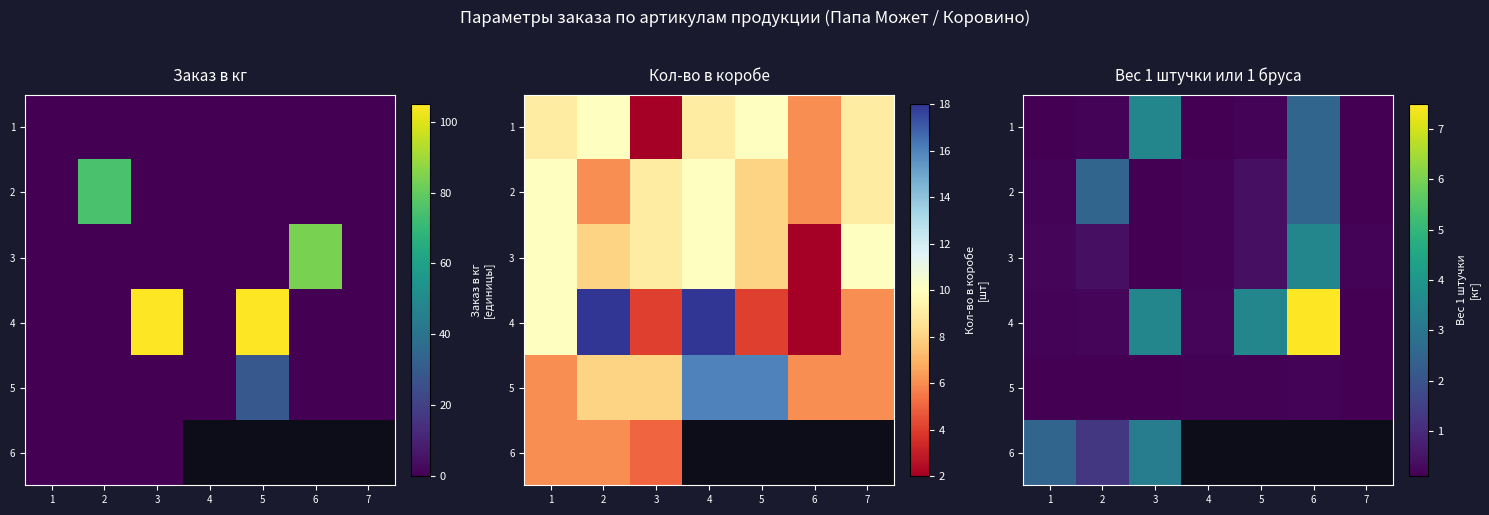

At 4, list the series in order from smallest to largest.

1, 5, 2, 3, 4, 6